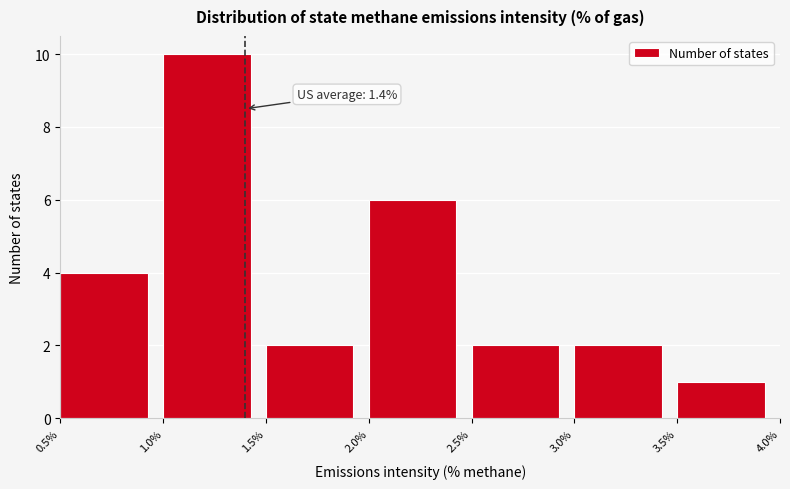

Which range on the x-axis has the tallest bar?

1.0% to 1.5%